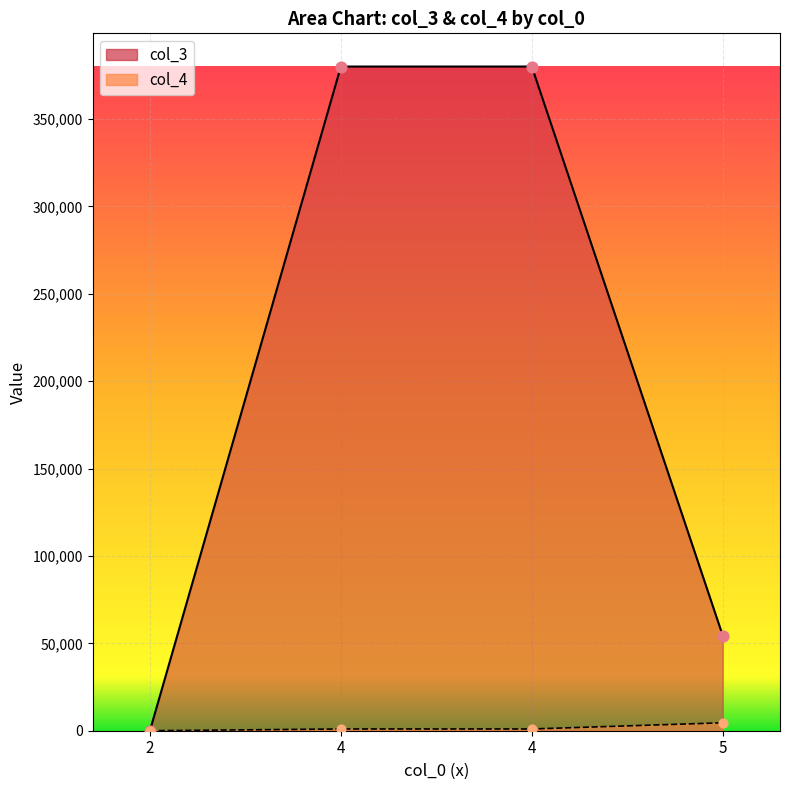

Which series has the largest Y range (max minus min)?

col_3